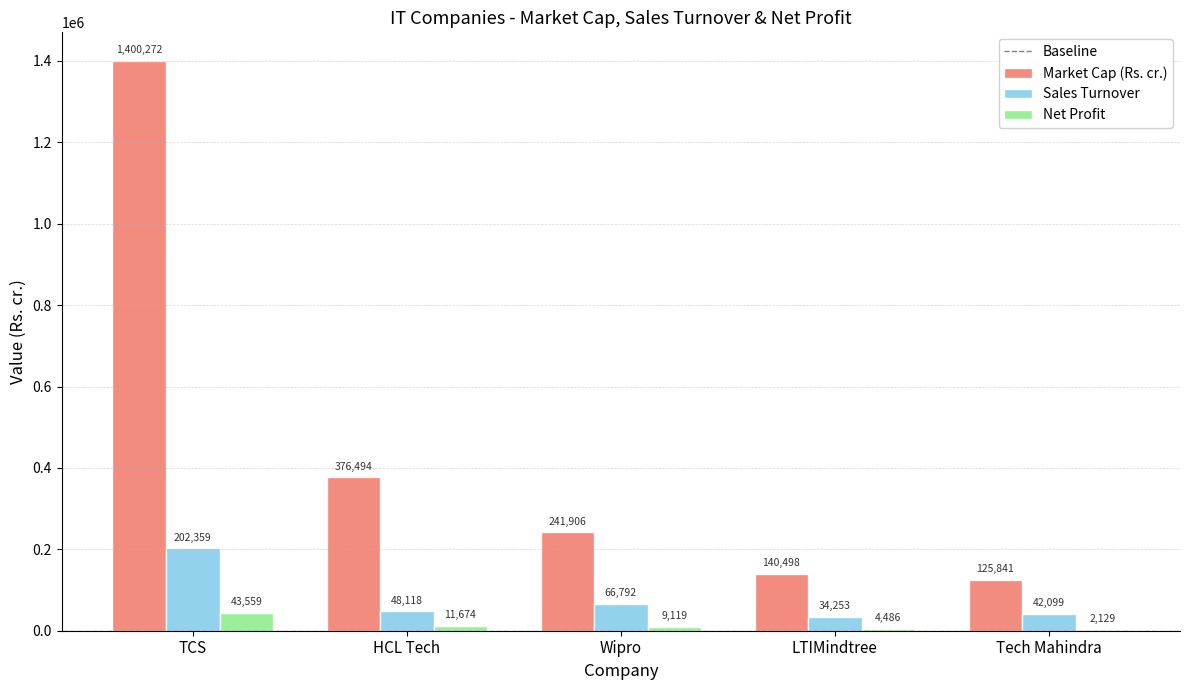

The Net Profit series shows 43559.0 at TCS. True or false?

True